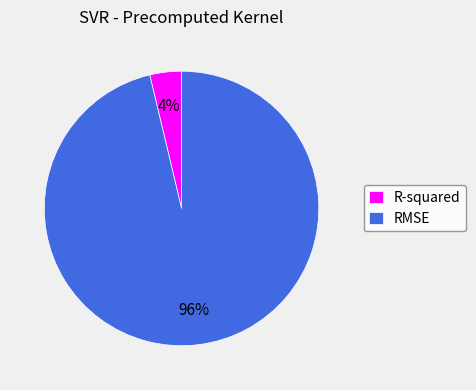

Do R-squared and RMSE together represent more than half of the pie?

Yes